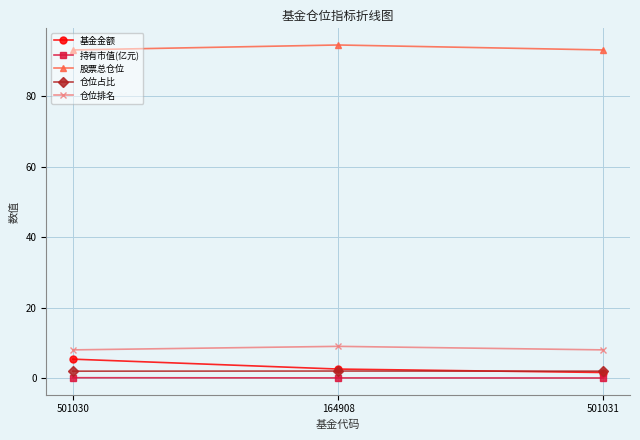

Which category has the lowest value in the 基金金额 series?

501031